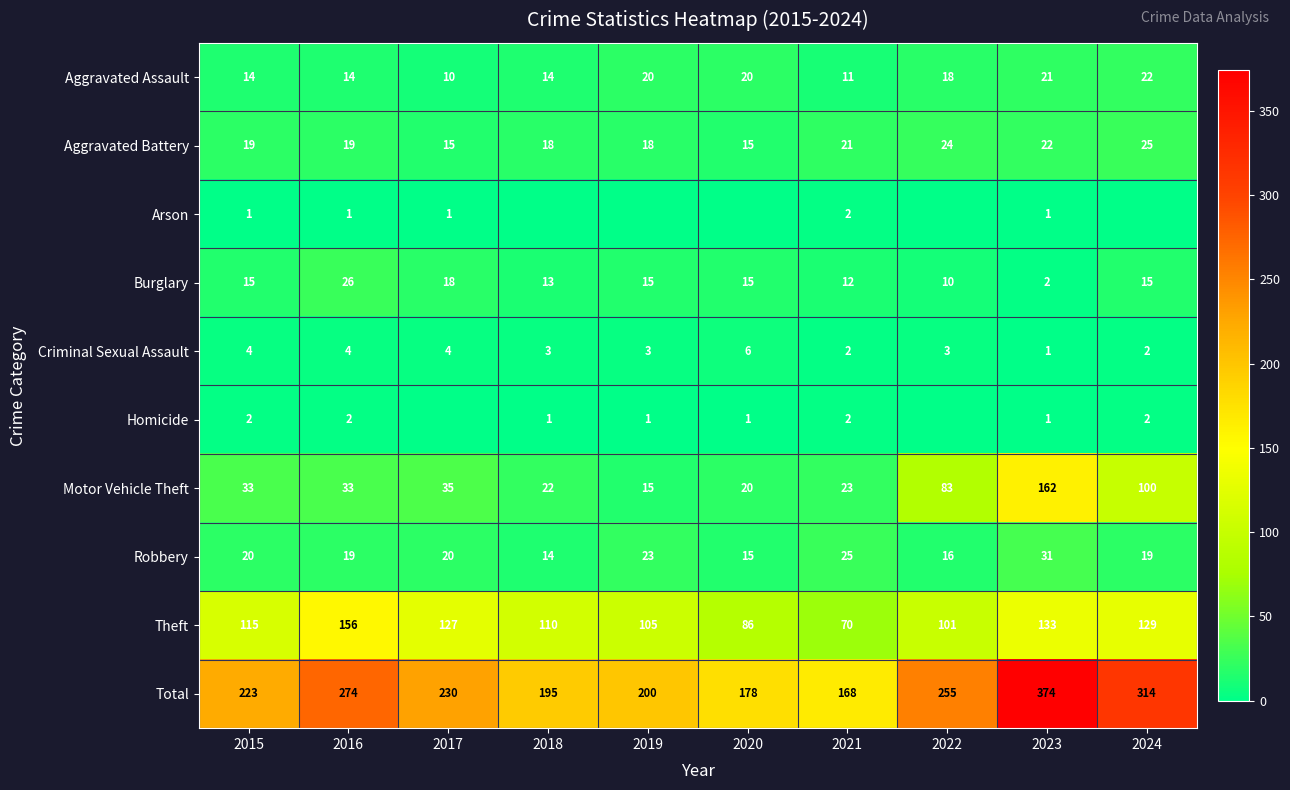

Where is Robbery nearest to the value 22?

2019